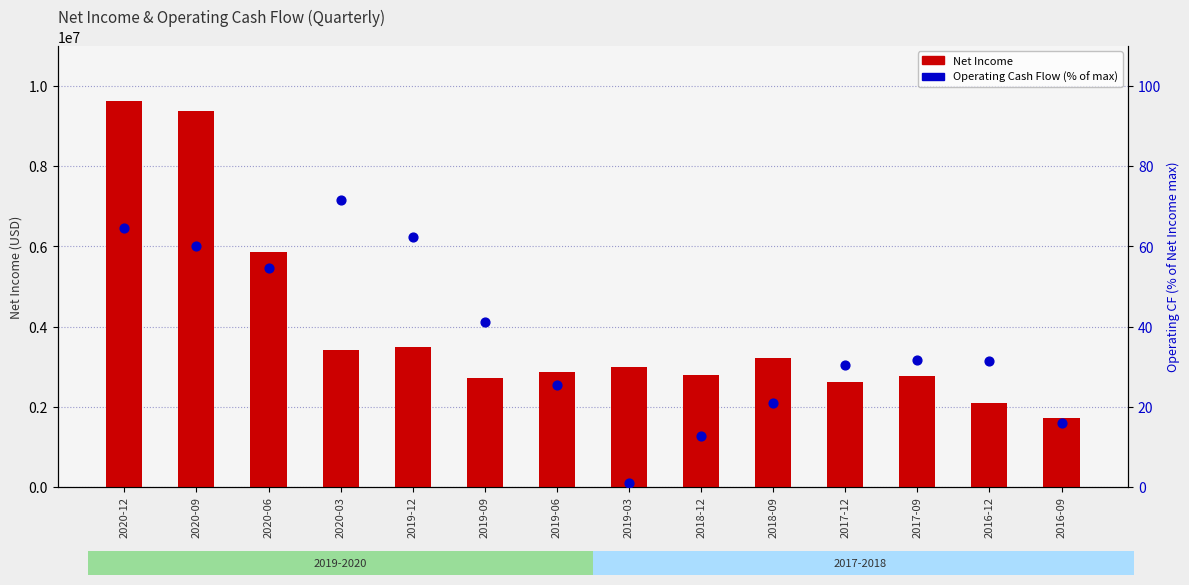

At which category is the sum across all series the highest?

2020-12